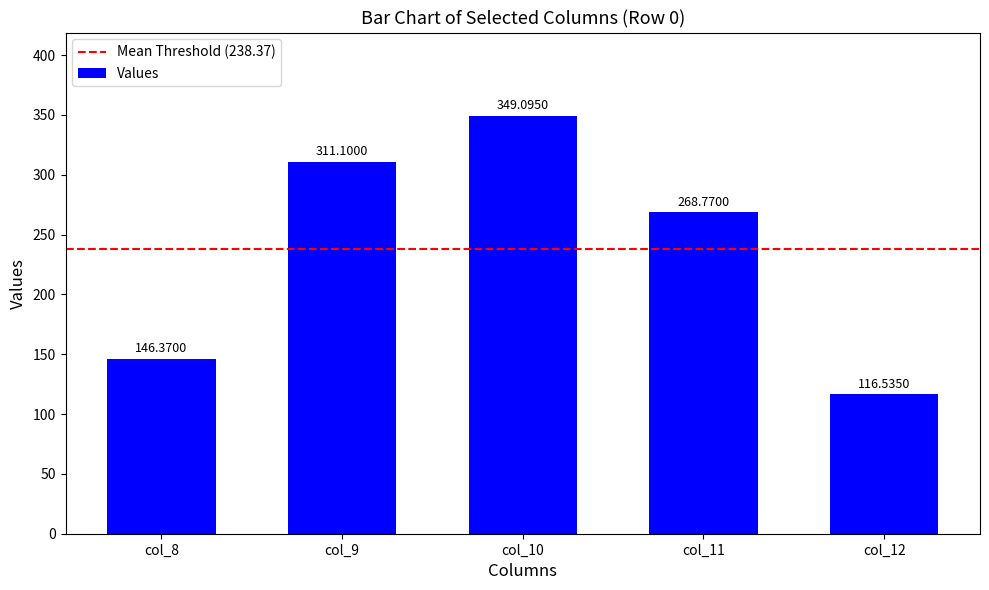

What is the maximum value shown in the chart?

349.1